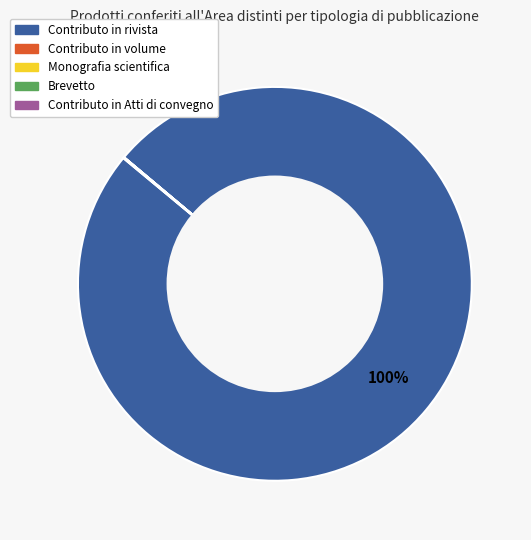

Which category has the biggest portion of the pie?

Contributo in rivista